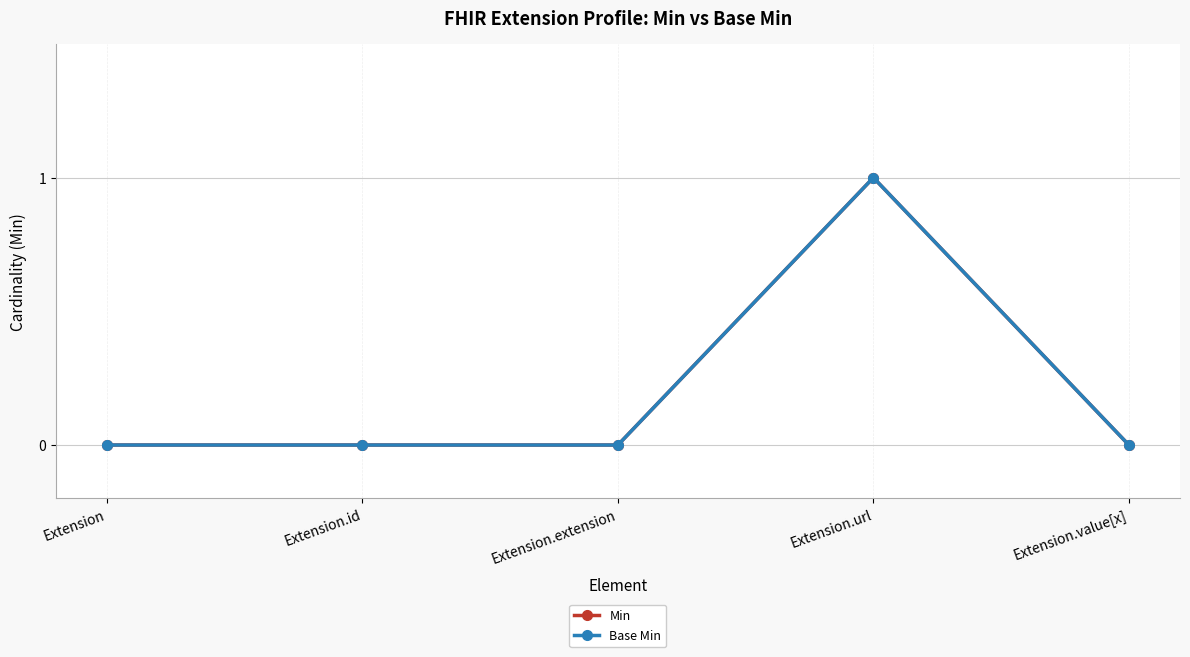

How many lines are shown in the chart?

2